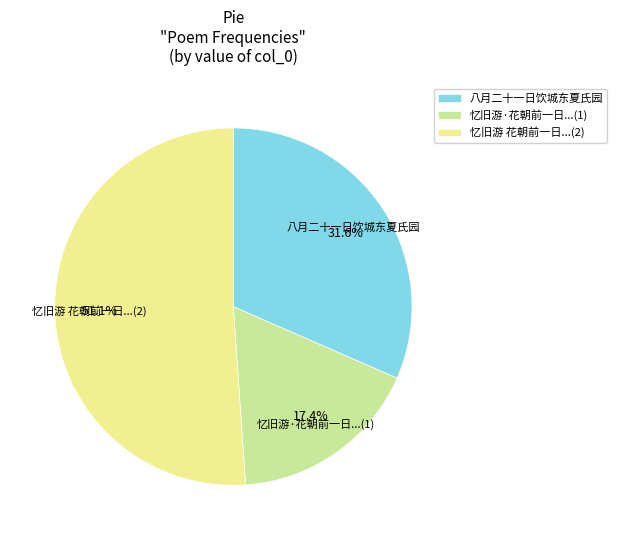

Which category has the smallest portion of the pie?

忆旧游·花朝前一日...(1)